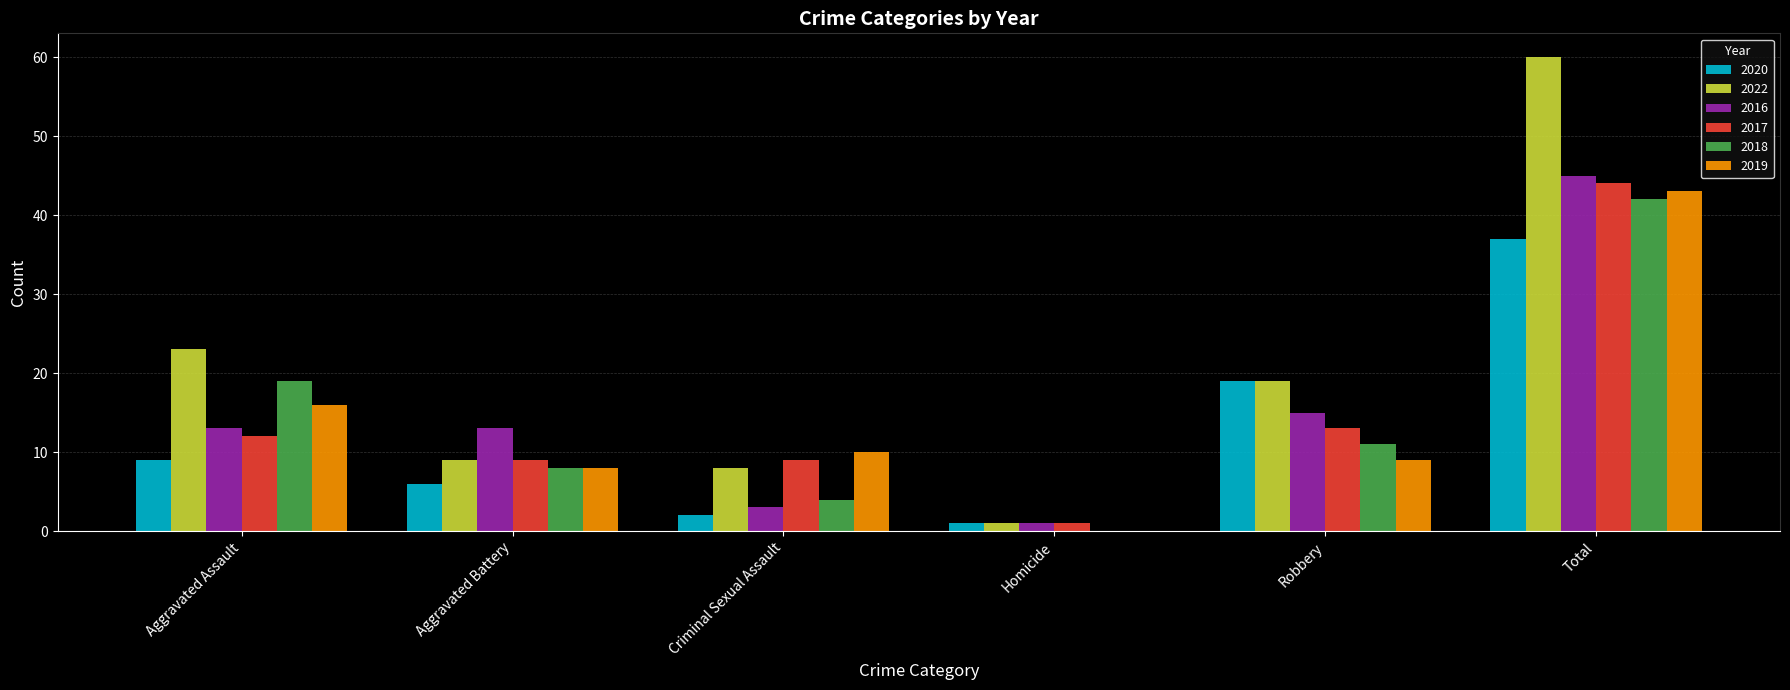

How many groups of bars are there?

6